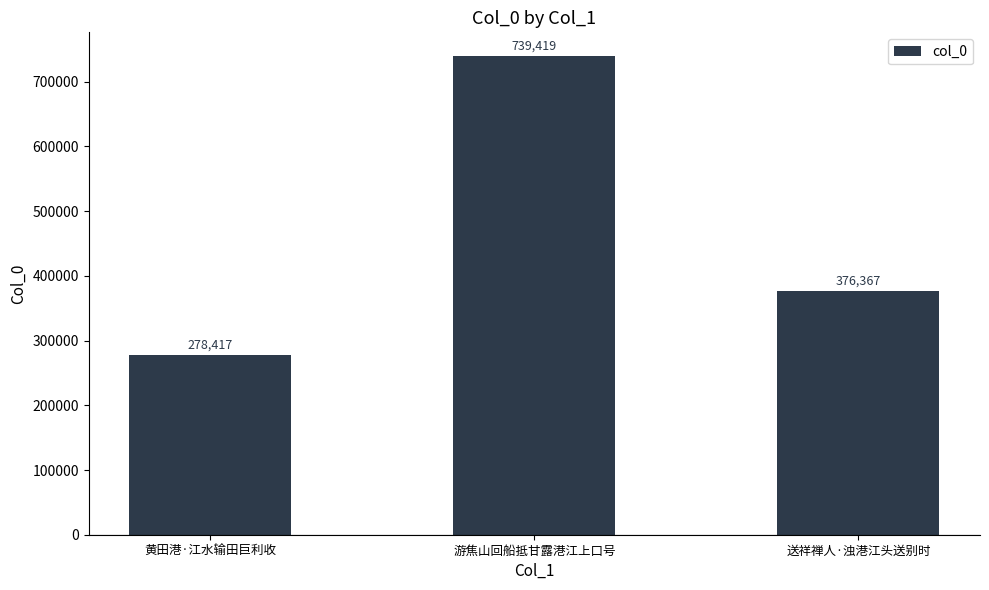

Rank the categories by value from highest to lowest.

游焦山回船抵甘露港江上口号, 送祥禅人·浊港江头送别时, 黄田港·江水输田巨利收